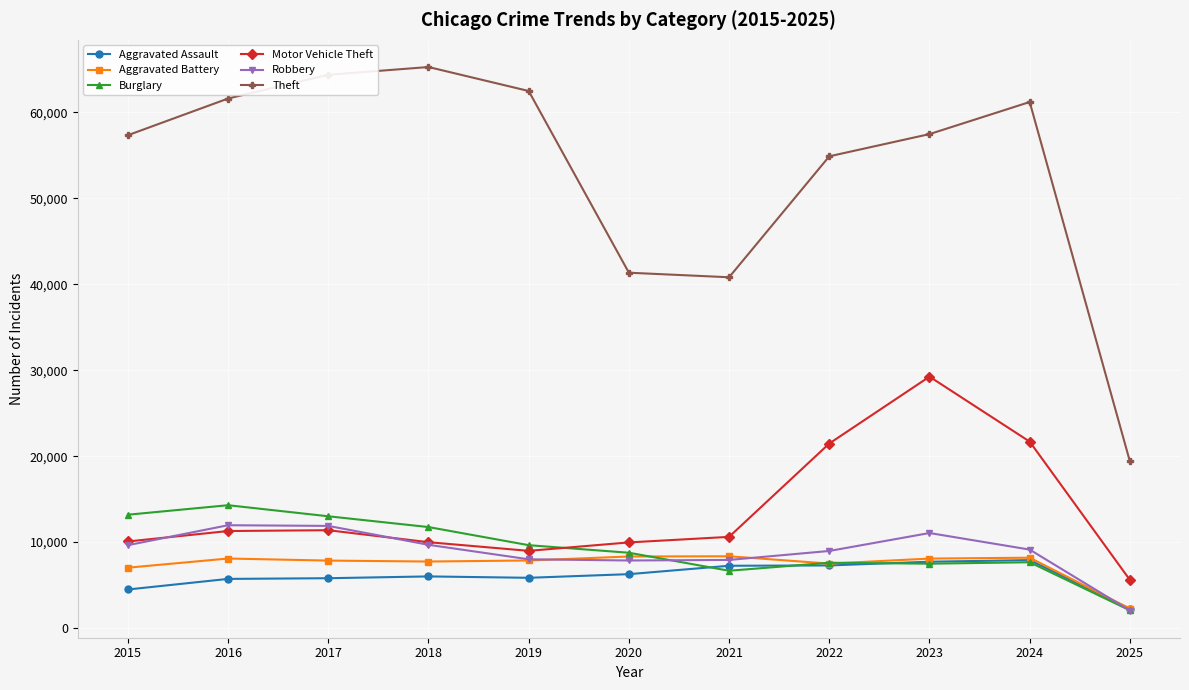

What is the greatest value displayed?

65289